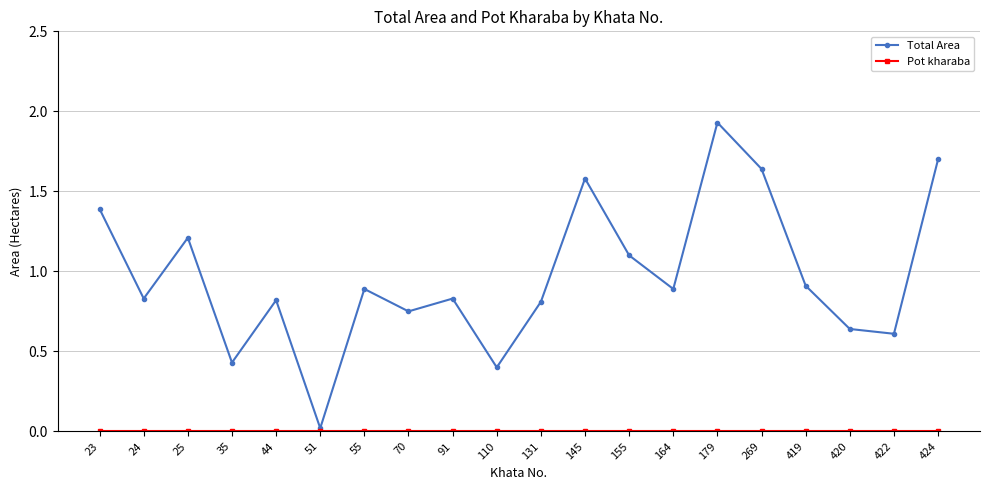

Which category has the lowest value in the Total Area series?

51